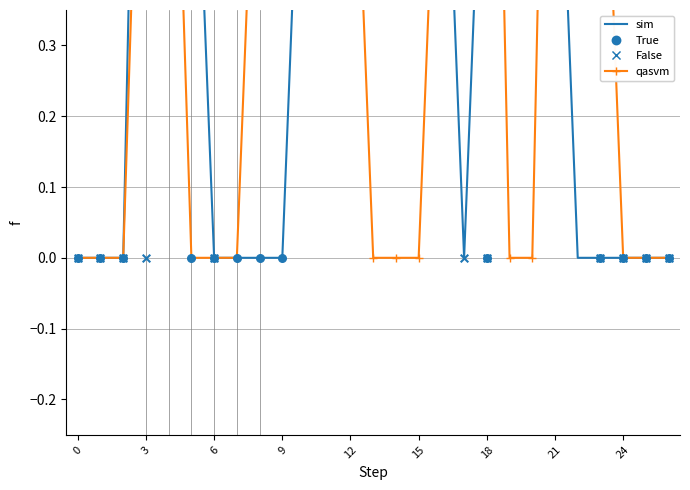

Which series has the widest spread of Y values?

sim